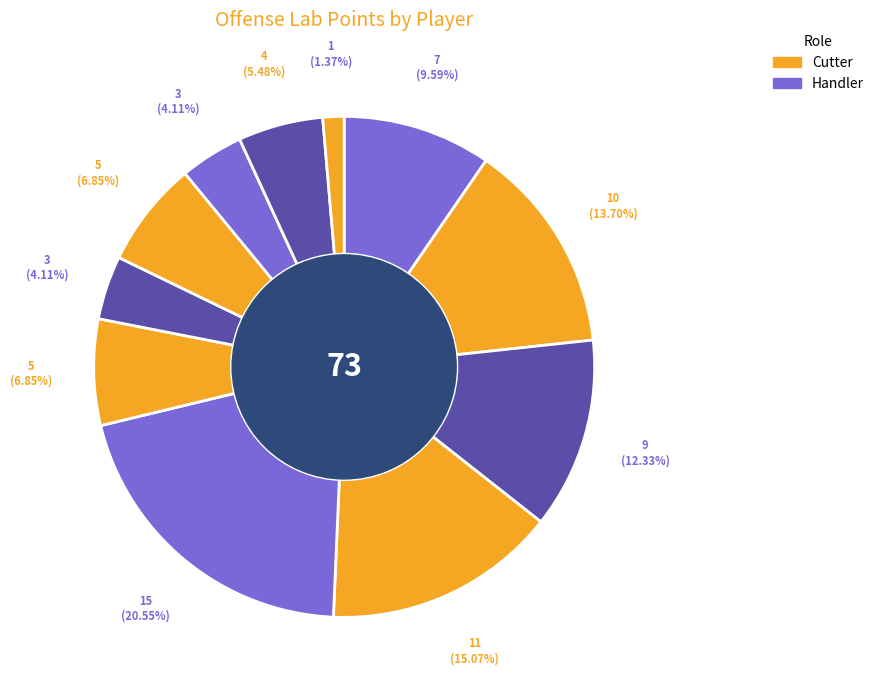

How many segments does this pie chart have?

11